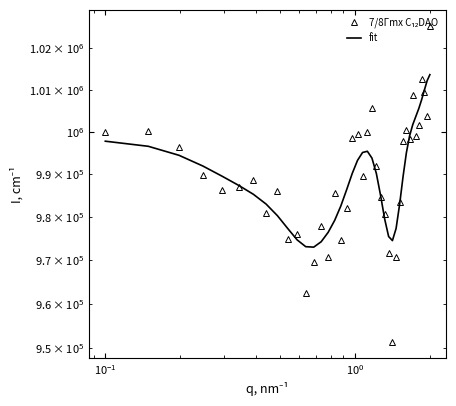

What is the value of the 7/8Γmx C₁₂DAO point at the 14th from the left?

977920.4